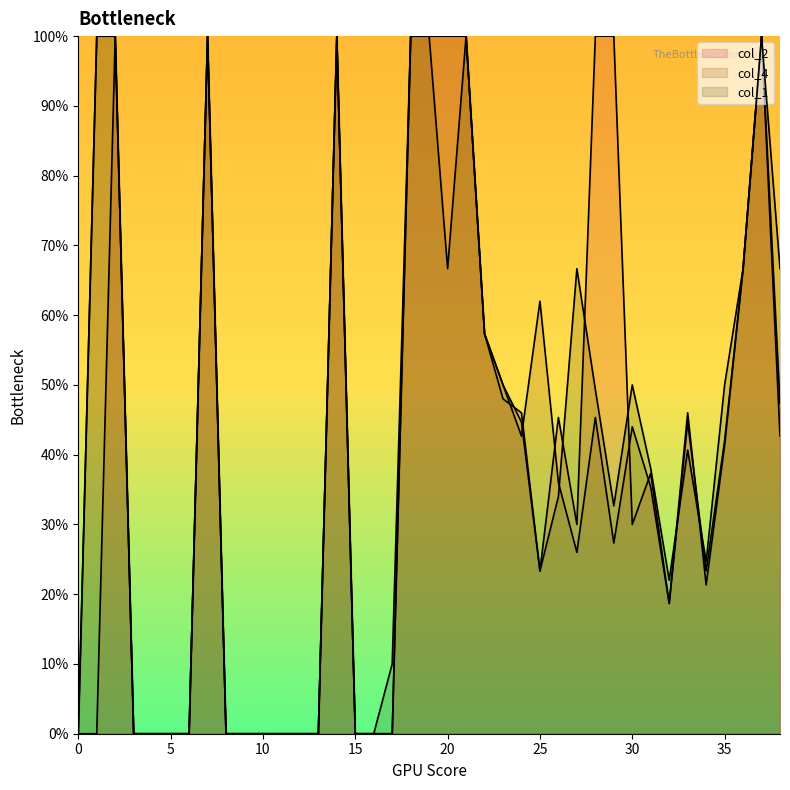

The value of col_2 at 8 is 128. True or false?

False